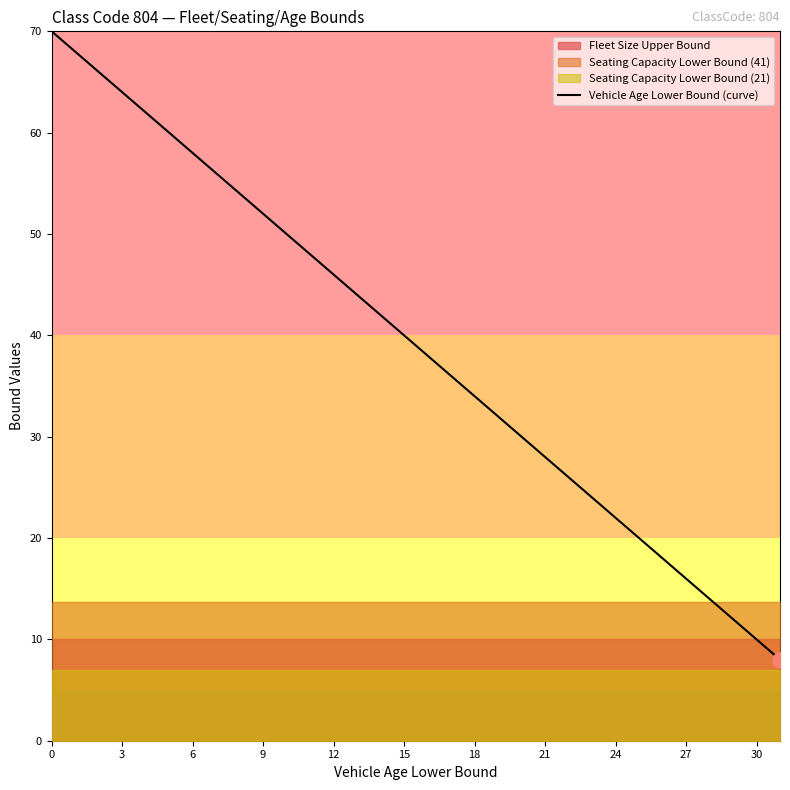

What is the change in value from 27 to 28?

-2